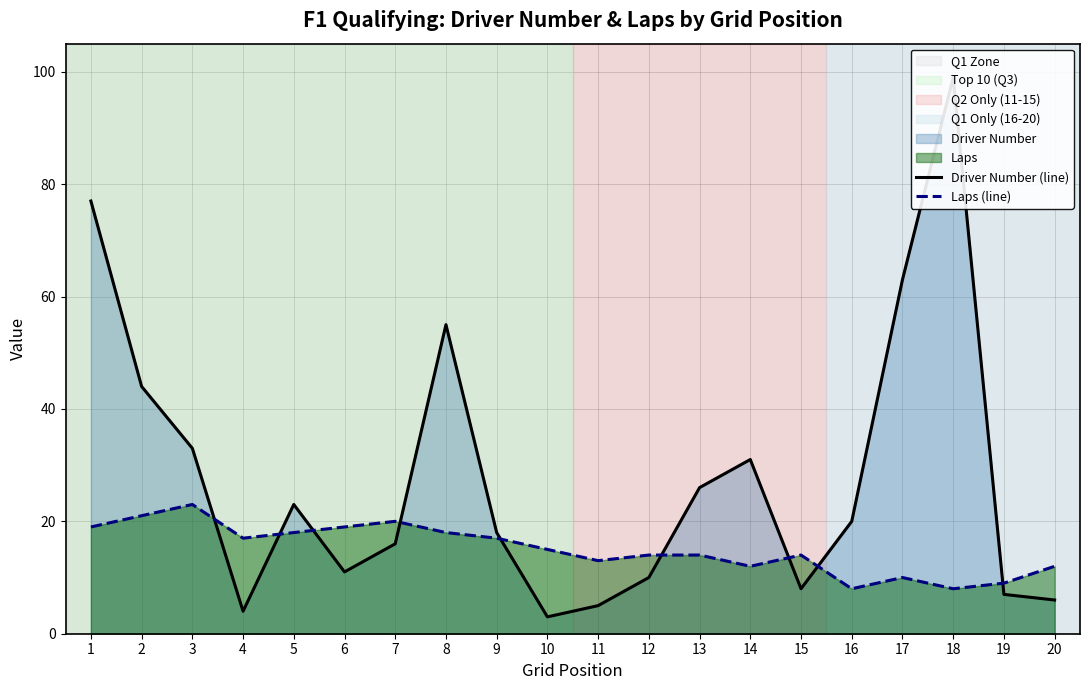

What is the value of the Laps (line) point at the 11th from the left?

13